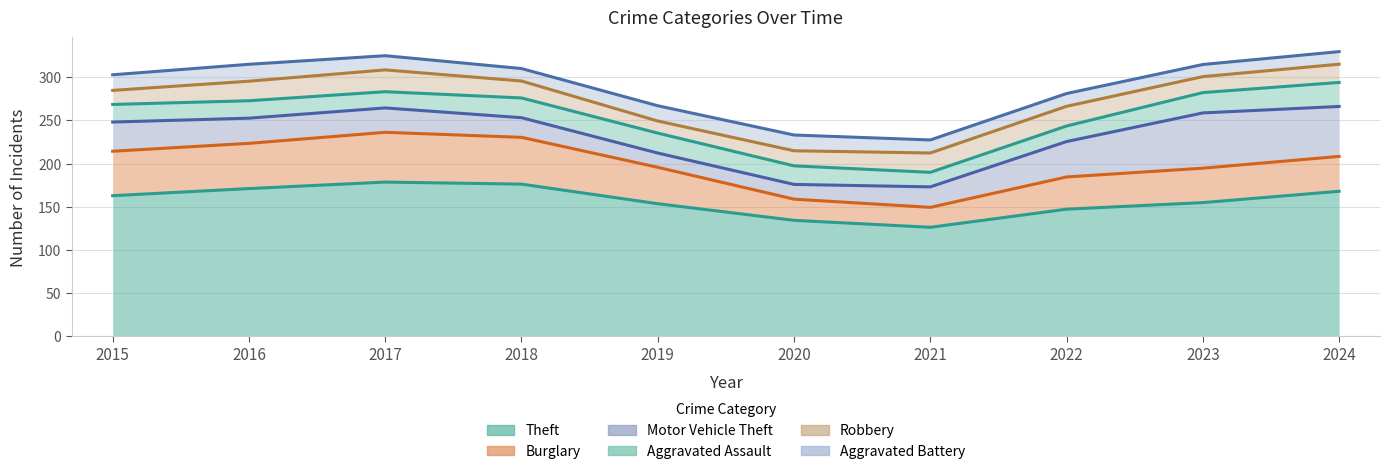

What is the difference between the maximum and minimum values in the Theft series?

77